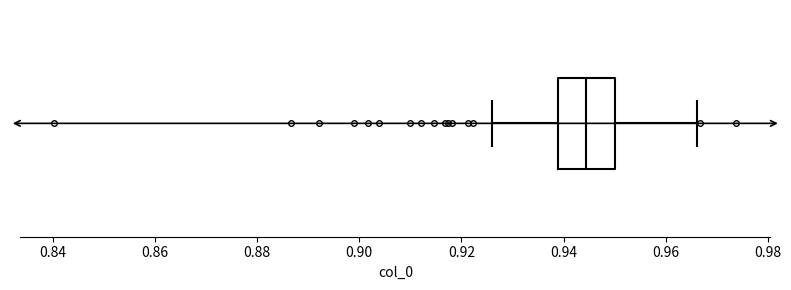

Read this box plot against the x-axis: the position of the median line, the range covered by the box, and the ends of both whiskers. The values are not printed on the chart, so give them approximately, as read against the axis.

median 0.944, box 0.938 to 0.950, whiskers 0.926 to 0.966